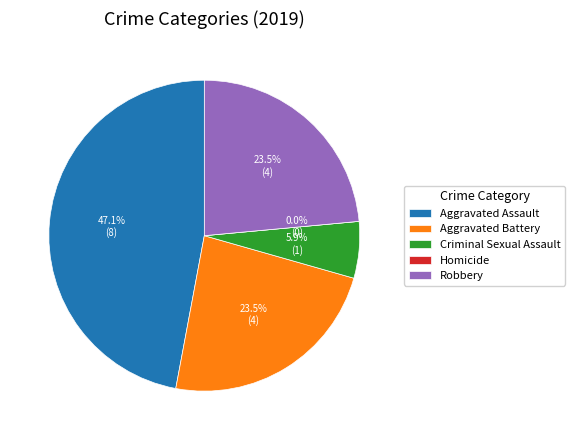

What is the total percentage of Criminal Sexual Assault and Aggravated Assault?

52.9%